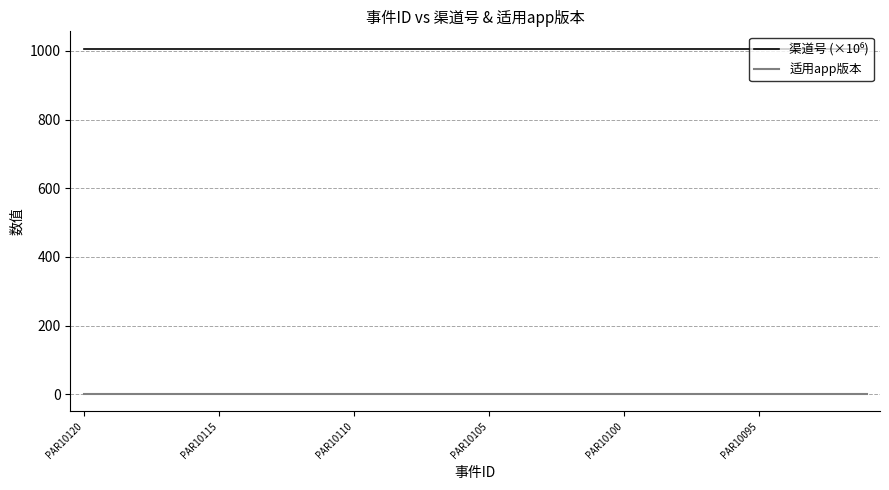

Reading right to left, what are all the values shown in this chart?

渠道号 (×10⁶): 1006.0	1006.0	1006.0	1006.0	1006.0	1006.0	1006.0	1006.0	1006.0	1006.0	1006.0	1006.0	1006.0	1006.0	1006.0	1006.0	1006.0	1006.0	1006.0	1006.0	1006.0	1006.0	1006.0	1006.0	1006.0	1006.0	1006.0	1006.0	1006.0	1006.0
适用app版本: 1.0	1.0	1.0	1.0	1.0	1.0	1.0	1.0	1.0	1.0	1.0	1.0	1.0	1.0	1.0	1.0	1.0	1.0	1.0	1.0	1.0	1.0	1.0	1.0	1.0	1.0	1.0	1.0	1.0	1.0